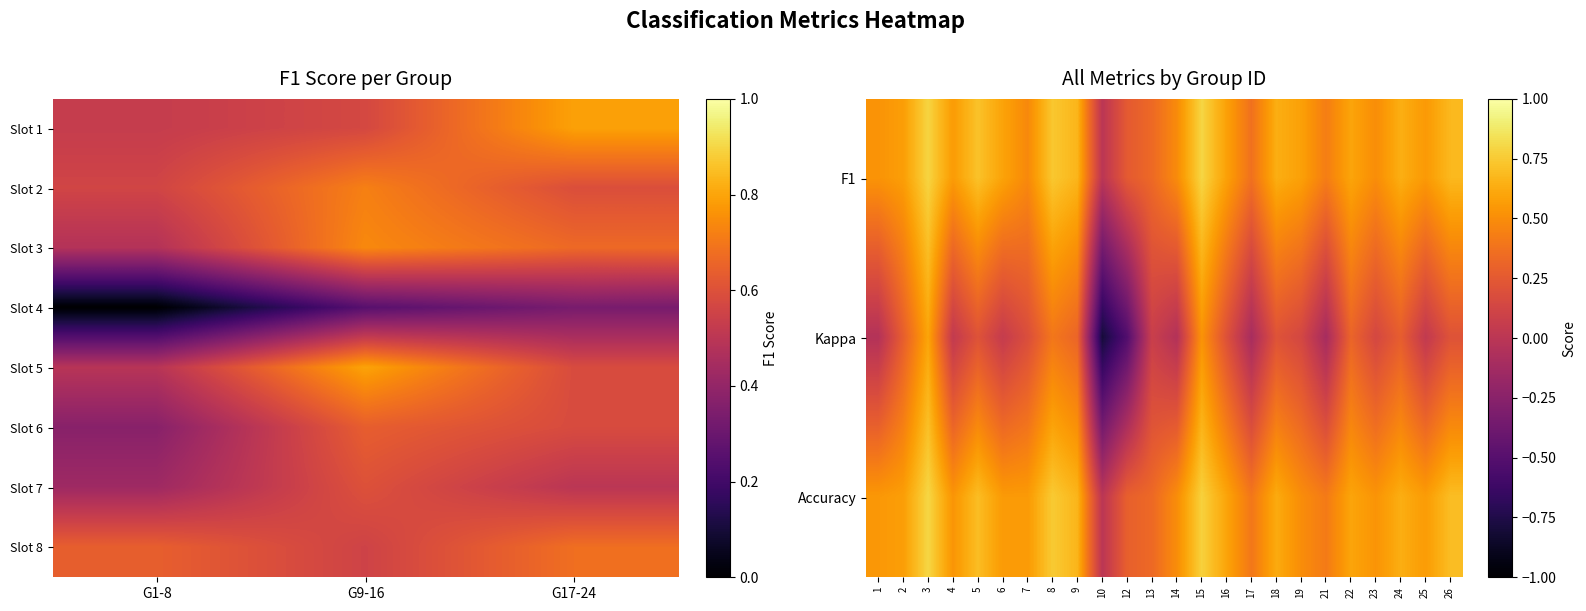

At how many categories does at least one series exceed 0?

23